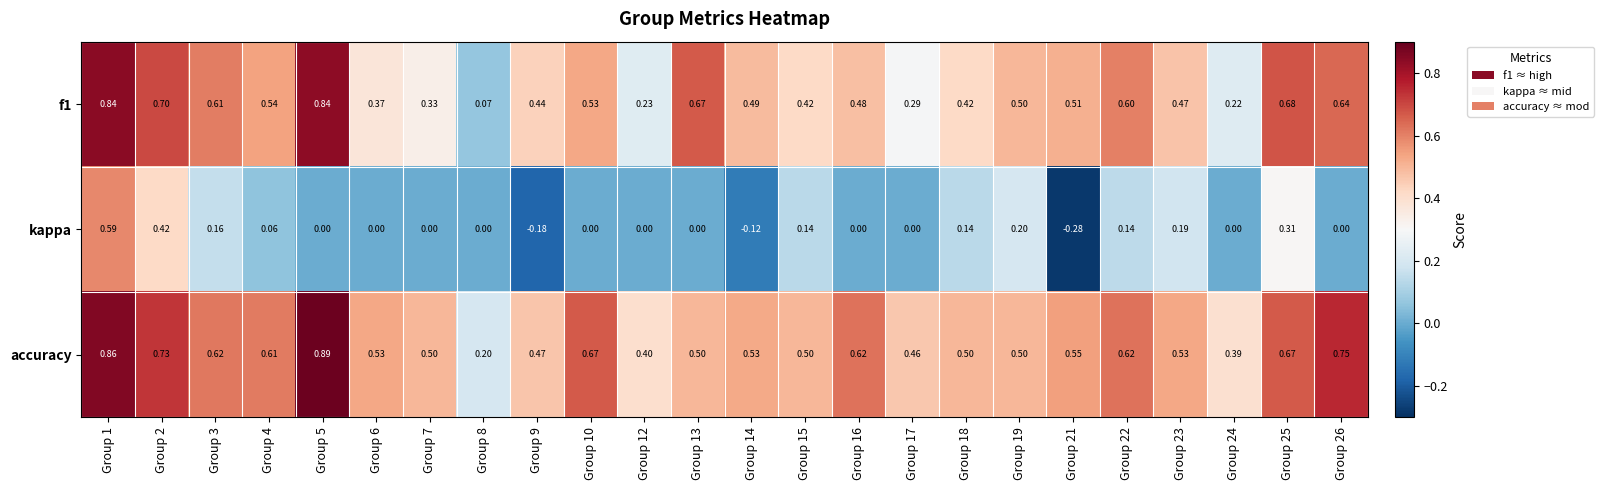

Which series has the widest spread of values?

kappa